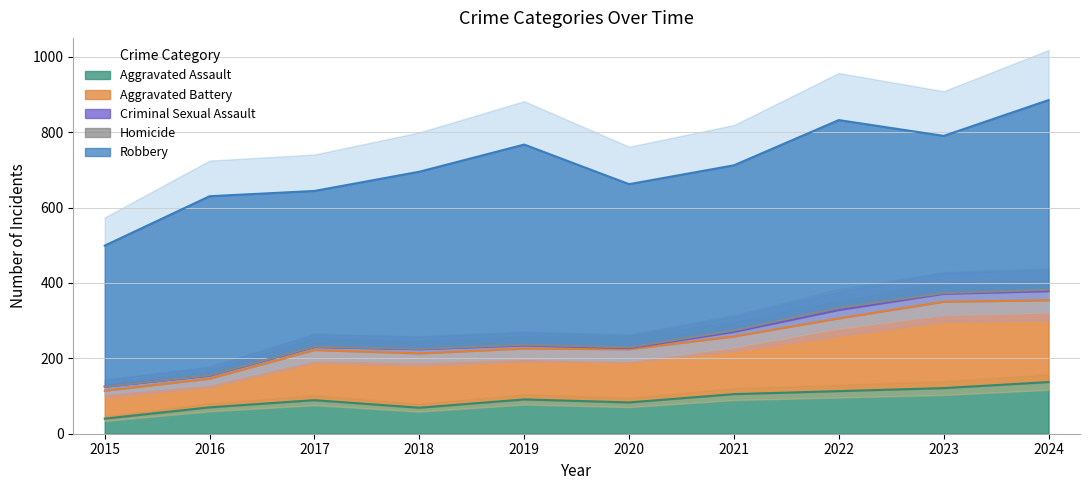

What is the difference between the second highest and second lowest values in the Criminal Sexual Assault series?

14